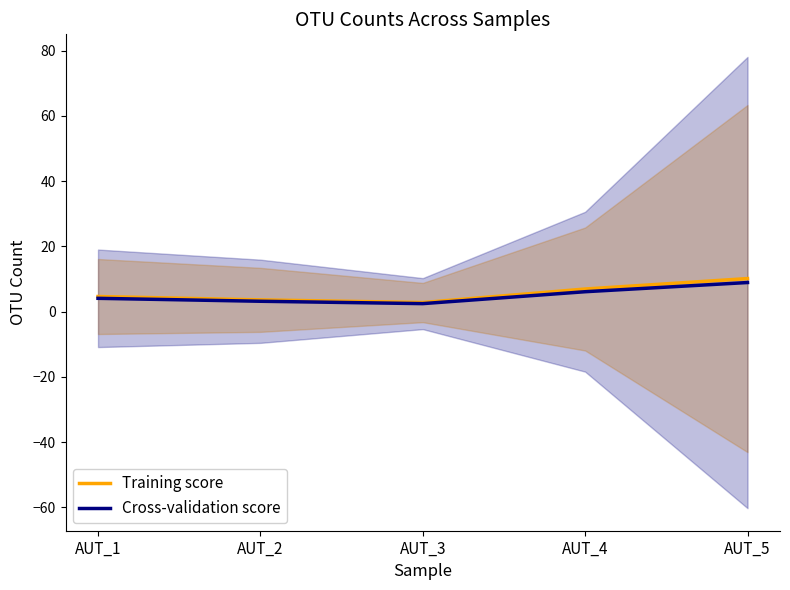

True or false: Training score and Cross-validation score cross at least once.

False